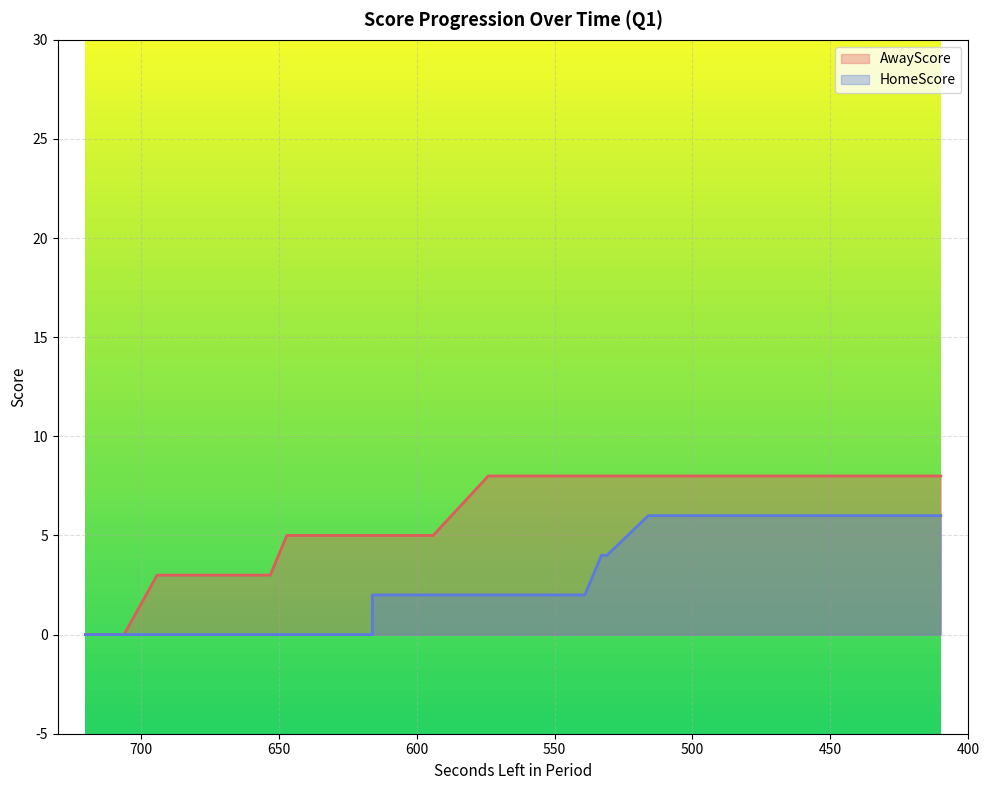

What is the spread (max minus min) of values at 666?

3